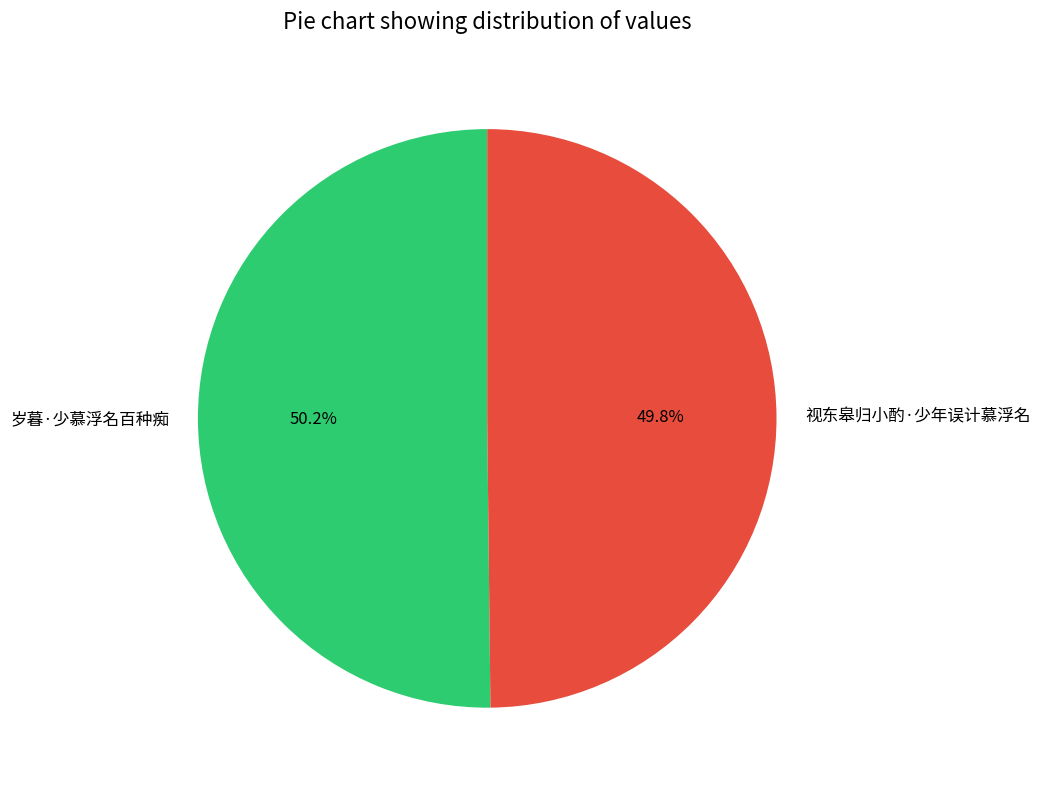

What portion of the pie excludes 岁暮·少慕浮名百种痴?

49.8%